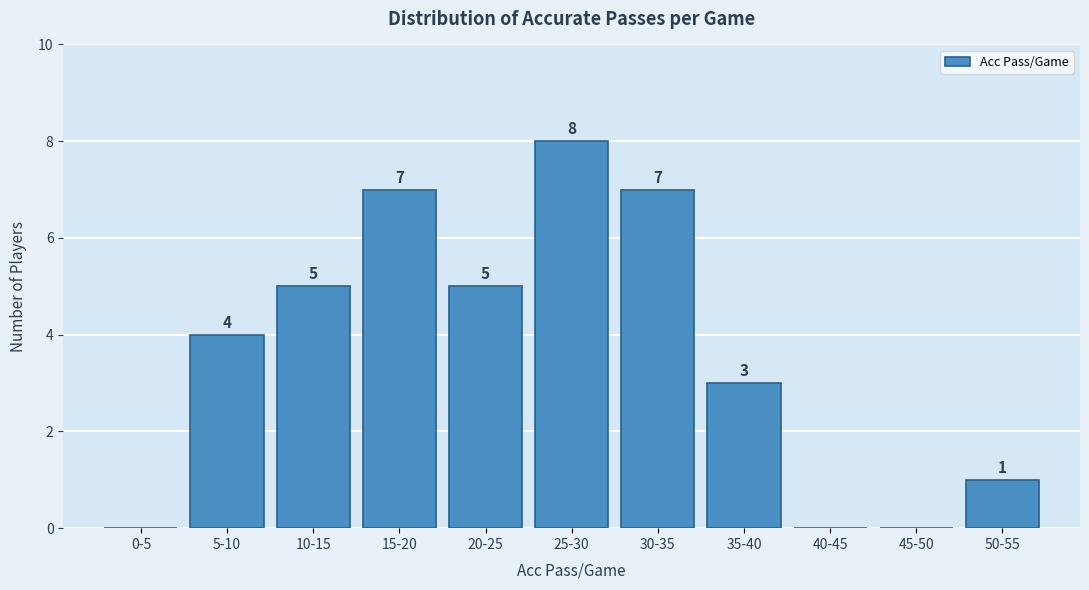

Reading left to right, what are all the values shown in this chart?

0-5=0	5-10=4	10-15=5	15-20=7	20-25=5	25-30=8	30-35=7	35-40=3	40-45=0	45-50=0	50-55=1